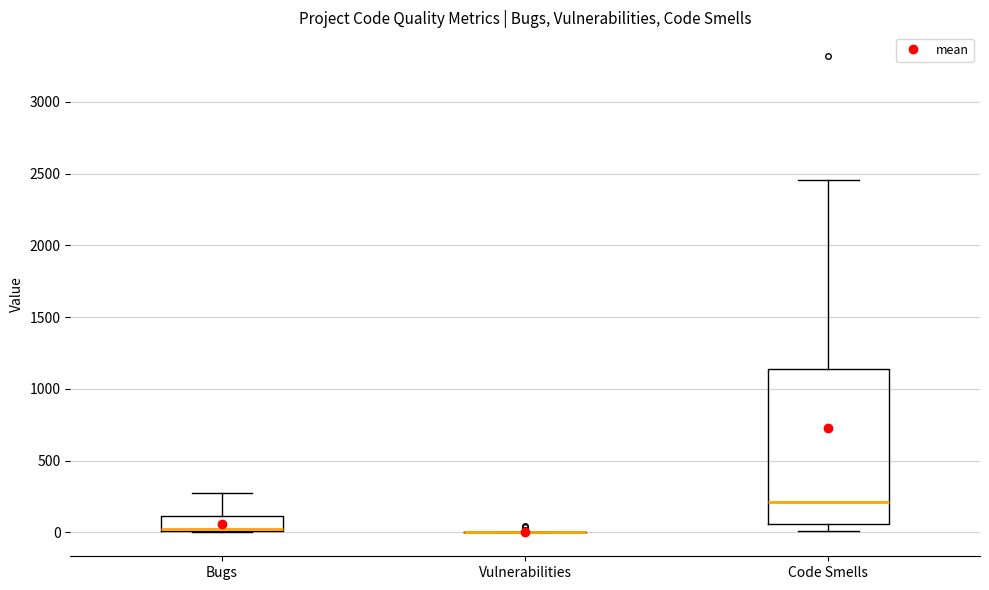

Where is the lower edge of the box for Bugs on the y-axis? The values are not printed on the chart, so give them approximately, as read against the axis.

0